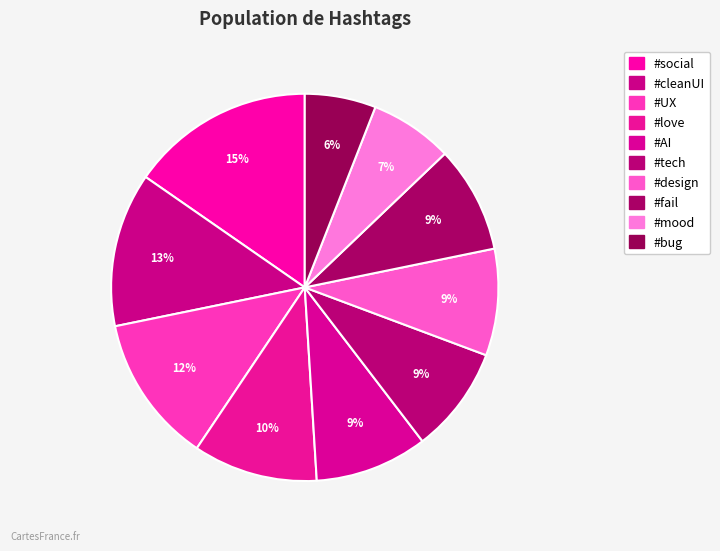

How many slices are in this pie chart?

10